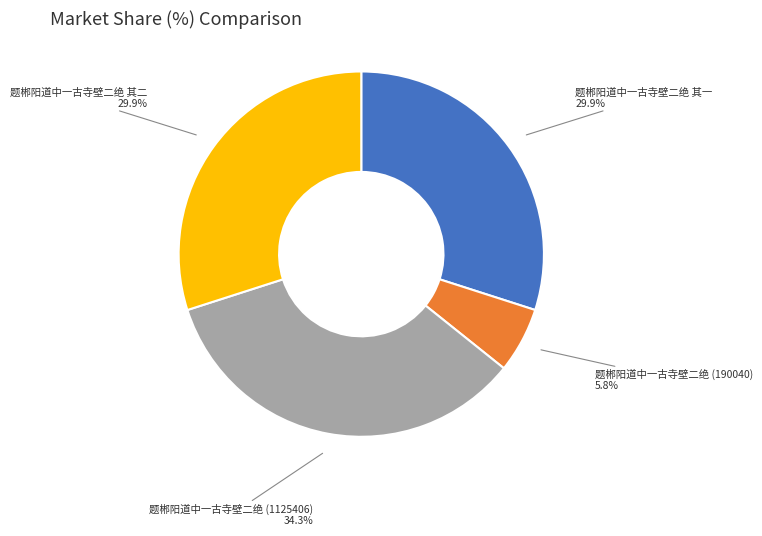

Do 题郴阳道中一古寺壁二绝 其一 and 题郴阳道中一古寺壁二绝 其二 together represent more than half of the pie?

Yes